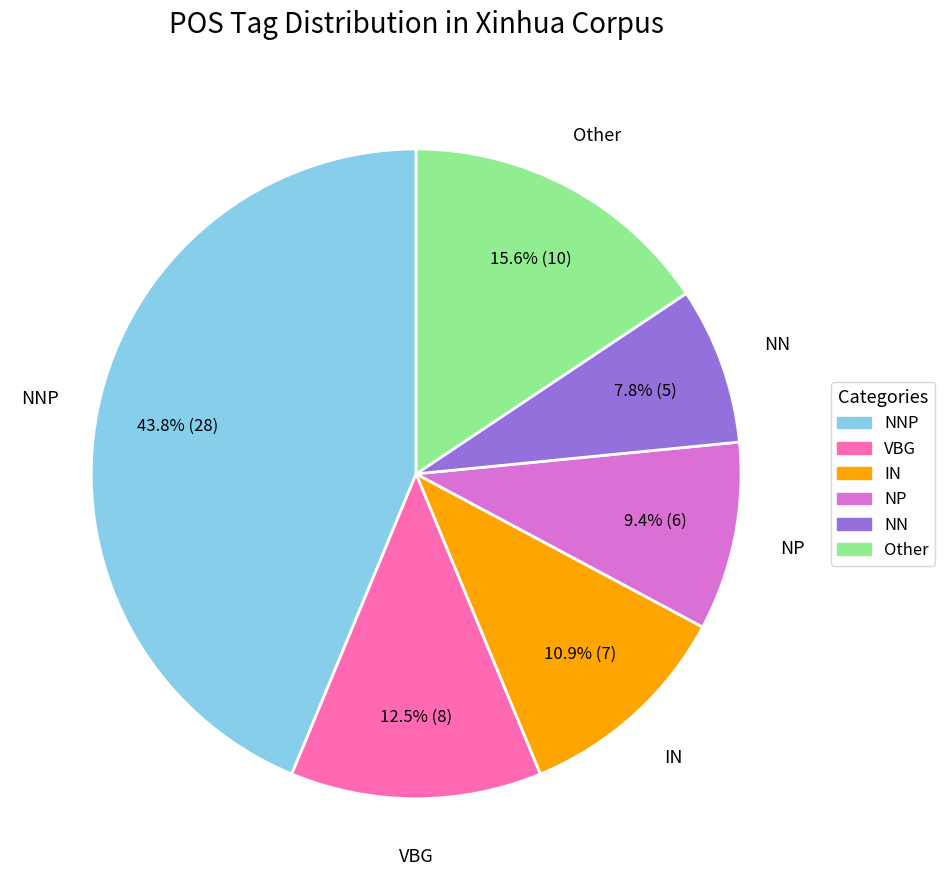

Is there any slice that represents more than half of the pie?

No